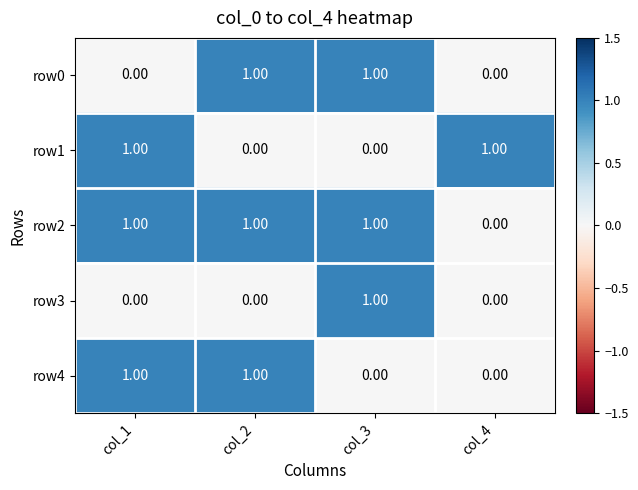

Is the value of row3 at col_3 greater than the value of row1 at col_3?

Yes